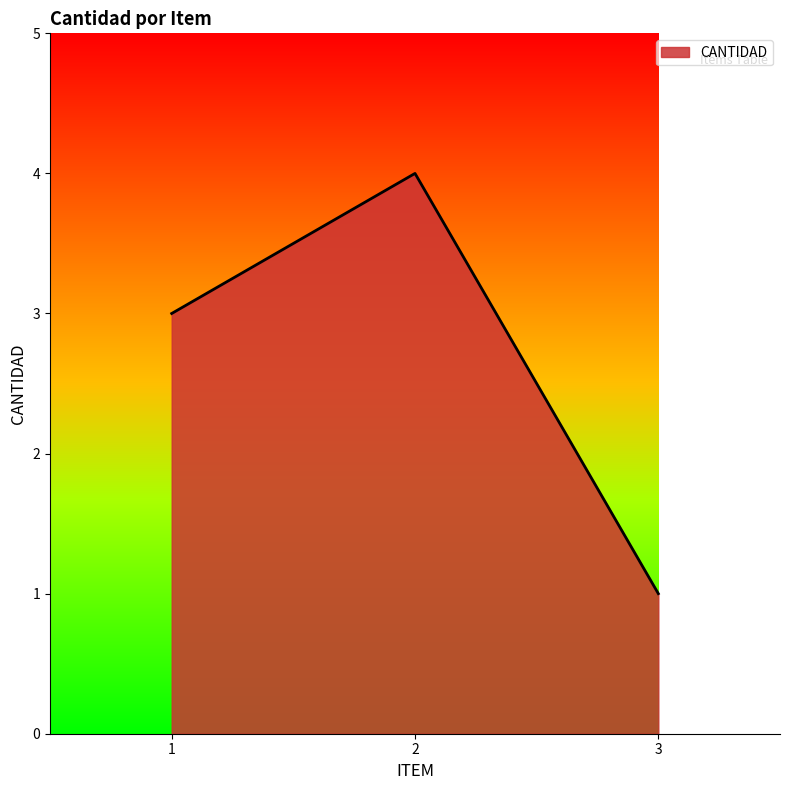

Reading left to right, transcribe all the data shown in this chart.

1=3	2=4	3=1